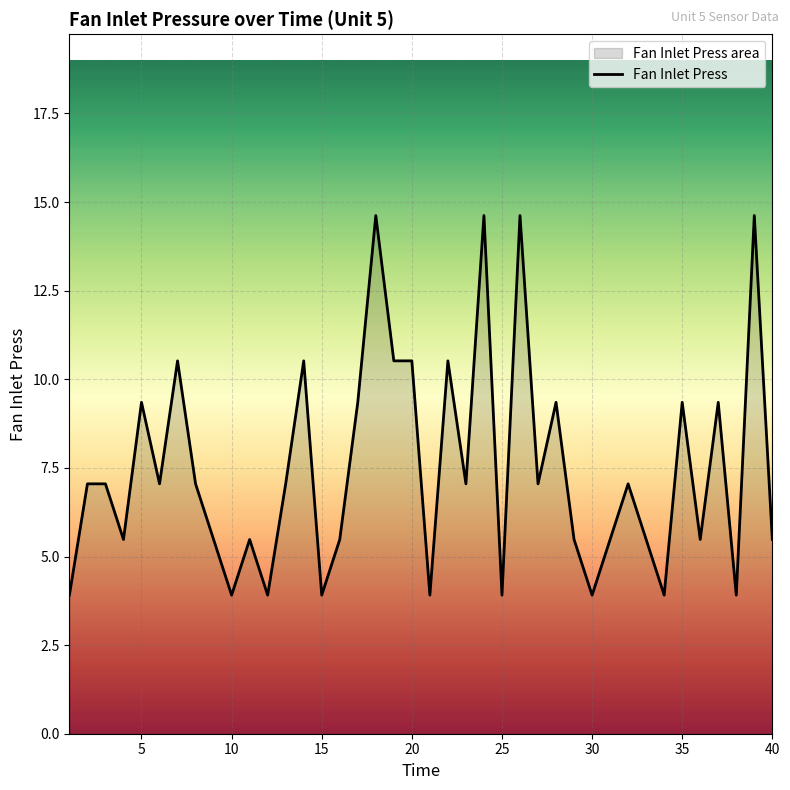

How many data points are above 7?

22